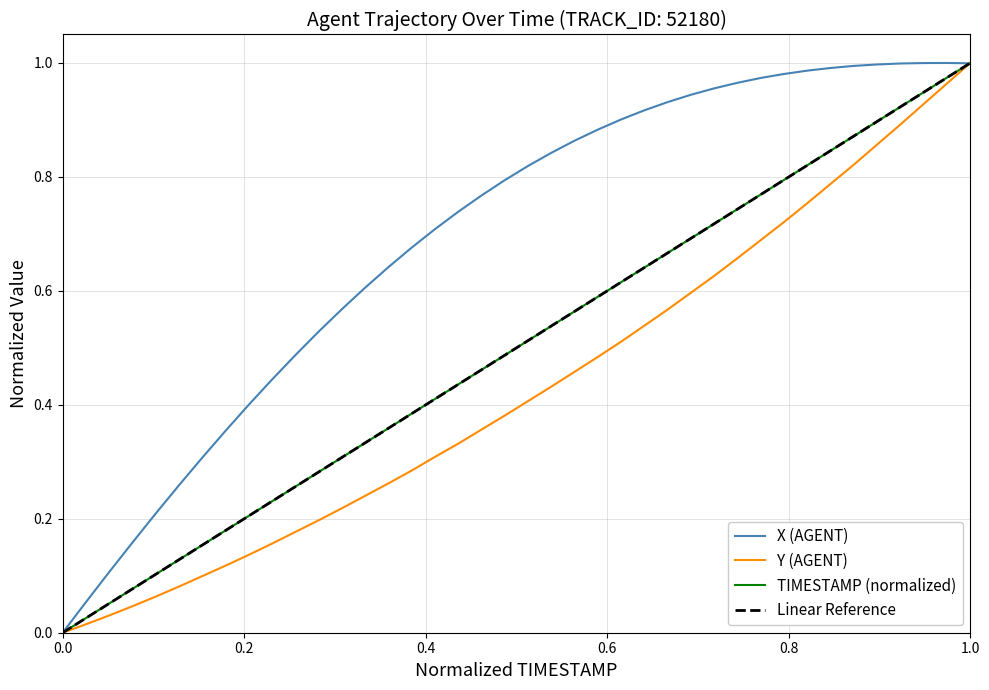

Which series has the largest total across all categories?

X (AGENT)